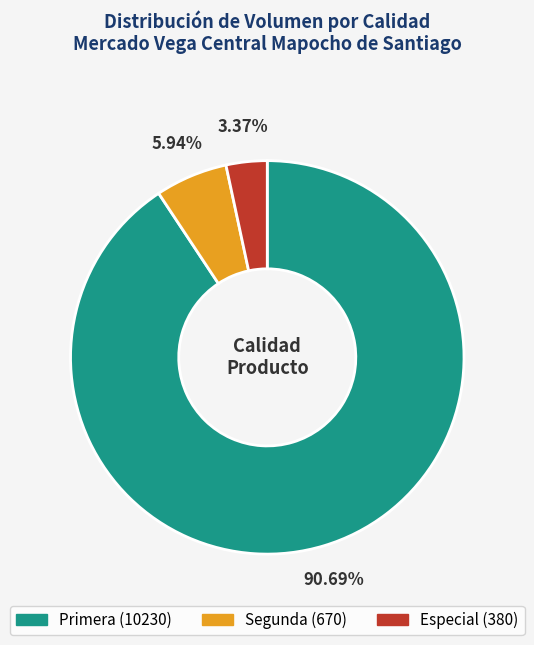

Rank the categories by value from lowest to highest.

Especial, Segunda, Primera